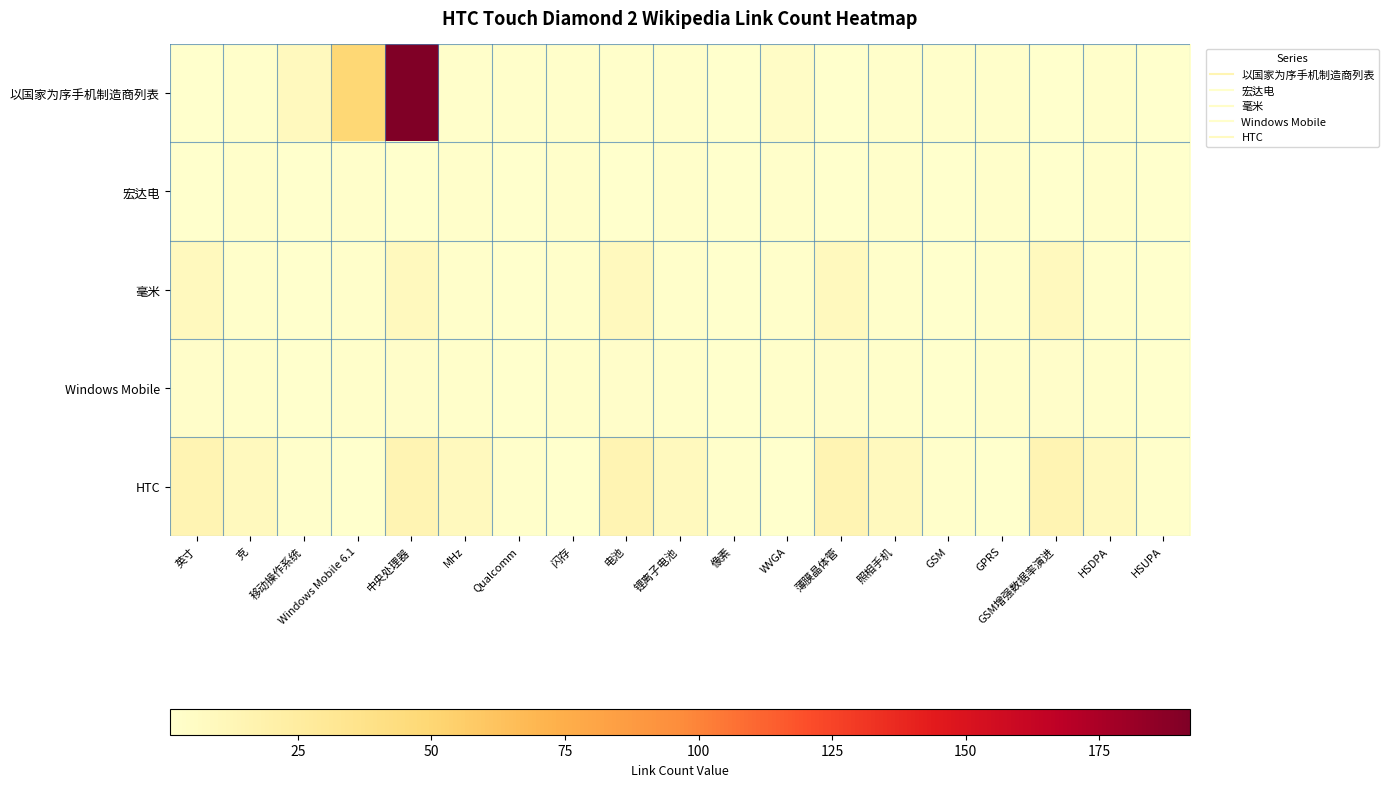

Which series changed the most between 中央处理器 and MHz?

以国家为序手机制造商列表